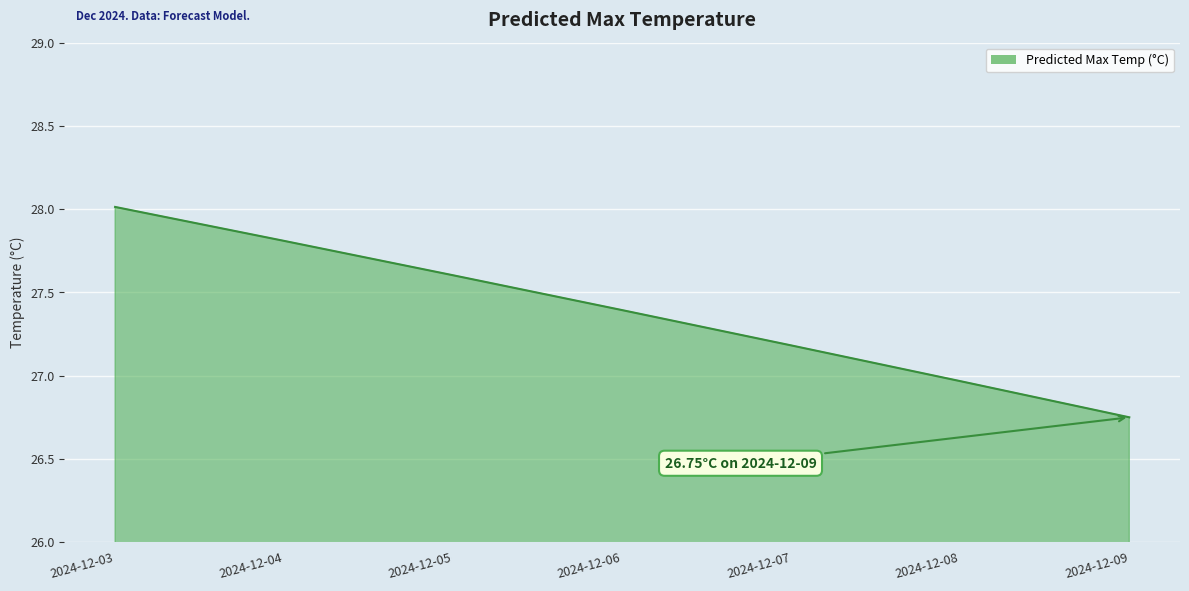

True or false: the data has more than 2 interior local peaks.

False